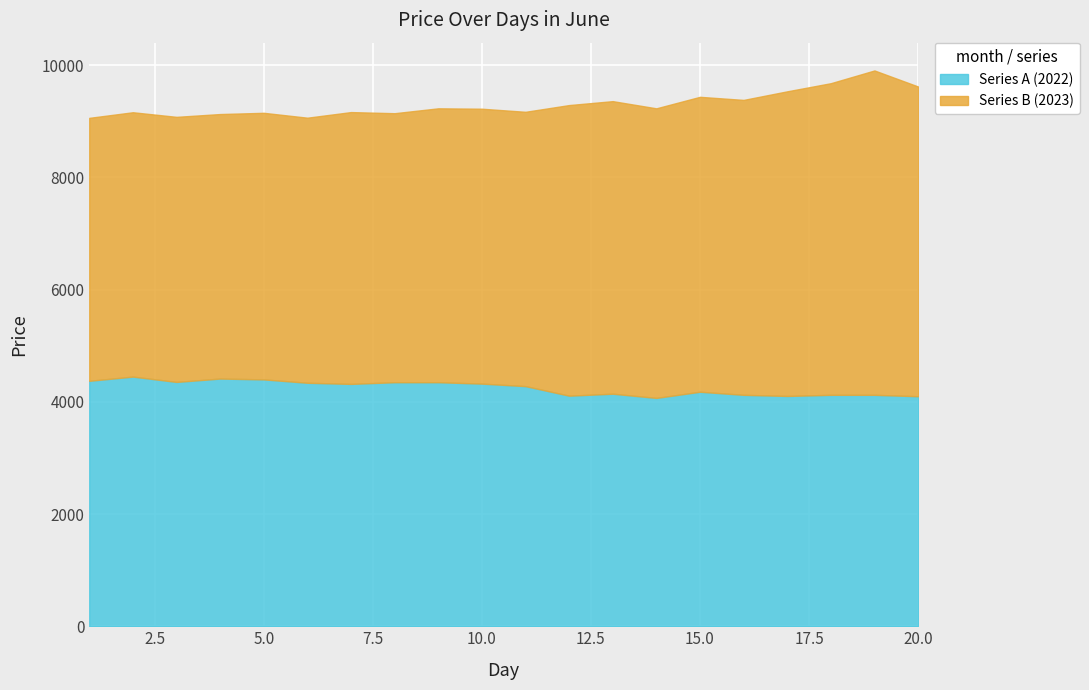

What is the difference between the highest and lowest values at 14?

1092